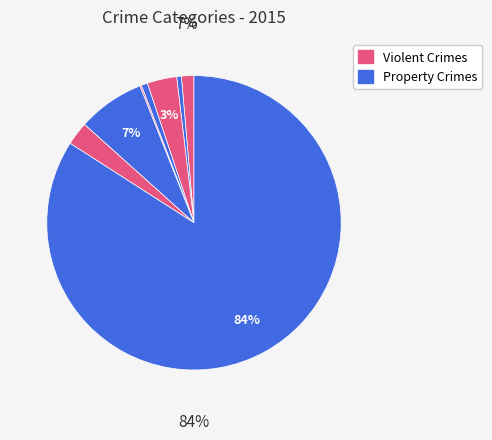

How many segments does this pie chart have?

8